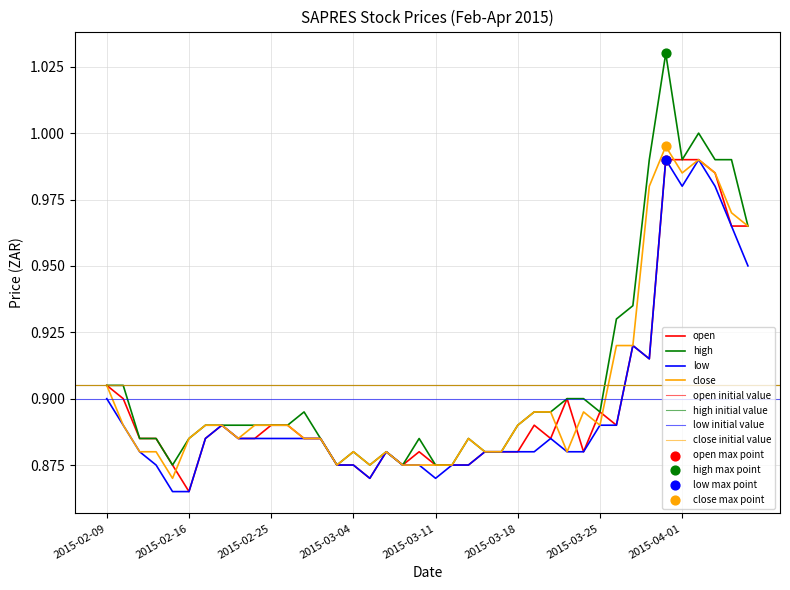

Is the value of low at 2015-02-12 greater than the value of open at 2015-04-03?

No